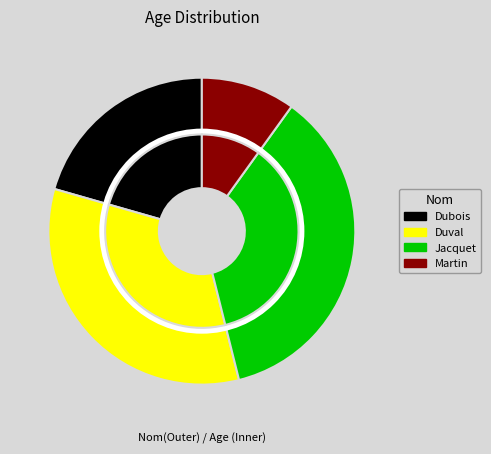

What is the total percentage of Duval and Martin?

43.3%